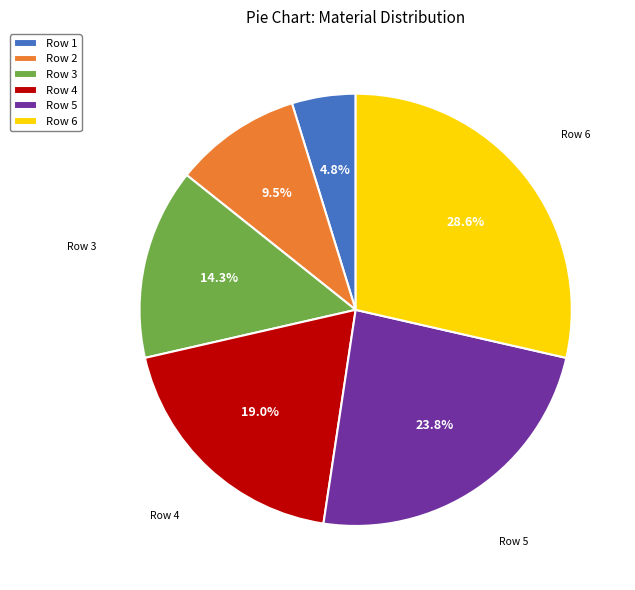

Count the number of slices in the pie.

6